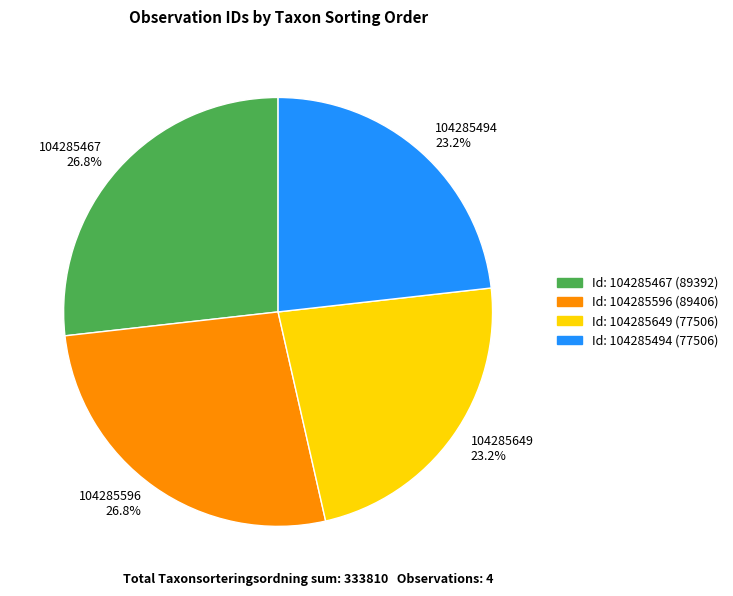

To the nearest percent, what is the difference between the largest and smallest slice percentages?

4%